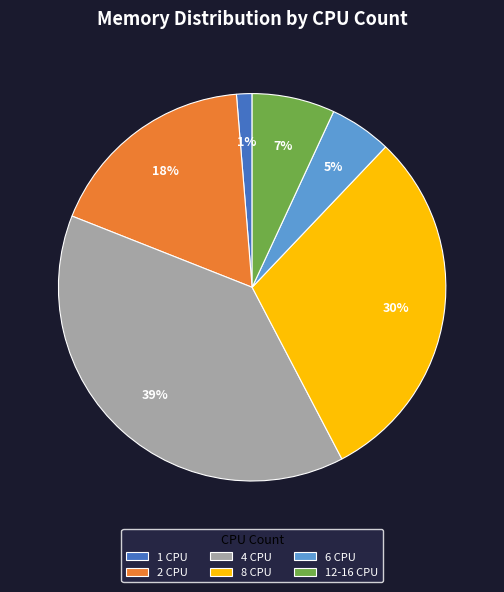

How many segments does this pie chart have?

6